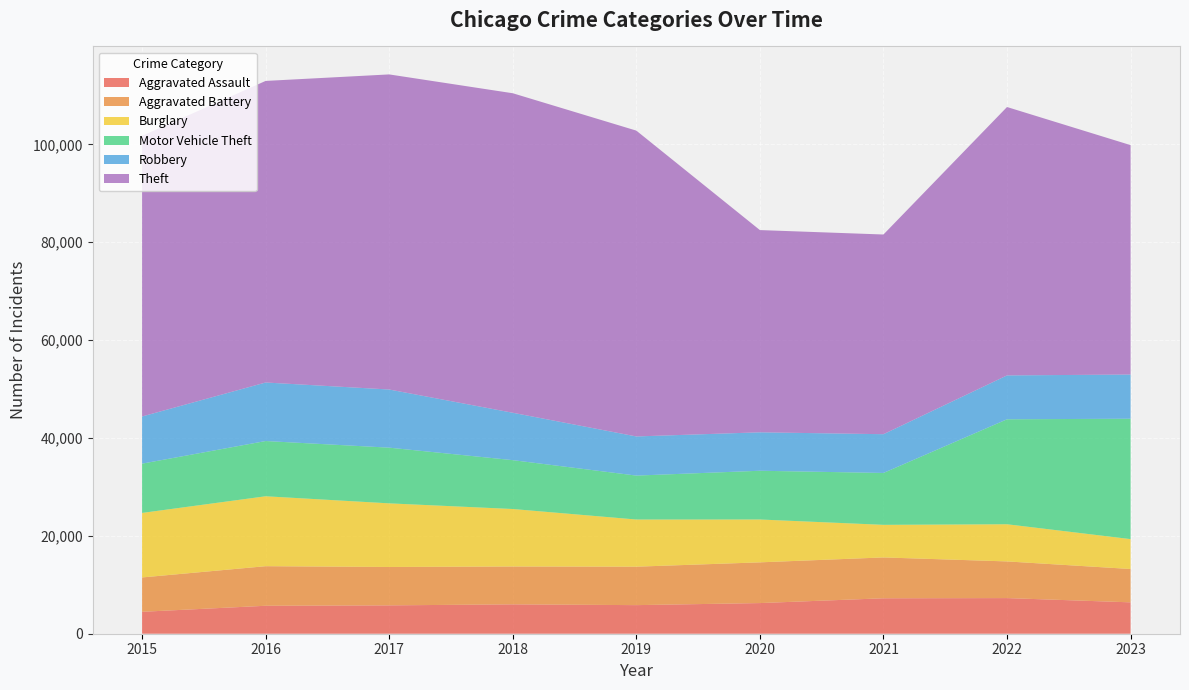

Reading left to right, list all the values displayed in this chart.

Aggravated Assault: 4480	5712	5793	6001	5841	6263	7242	7281	6412
Aggravated Battery: 7019	8086	7845	7735	7857	8320	8347	7493	6813
Burglary: 13184	14289	13001	11747	9638	8758	6659	7595	6108
Motor Vehicle Theft: 10068	11286	11380	9985	8977	9959	10603	21448	24597
Robbery: 9638	11960	11880	9681	7995	7855	7918	8964	9031
Theft: 57350	61621	64386	65287	62492	41324	40803	54842	46875